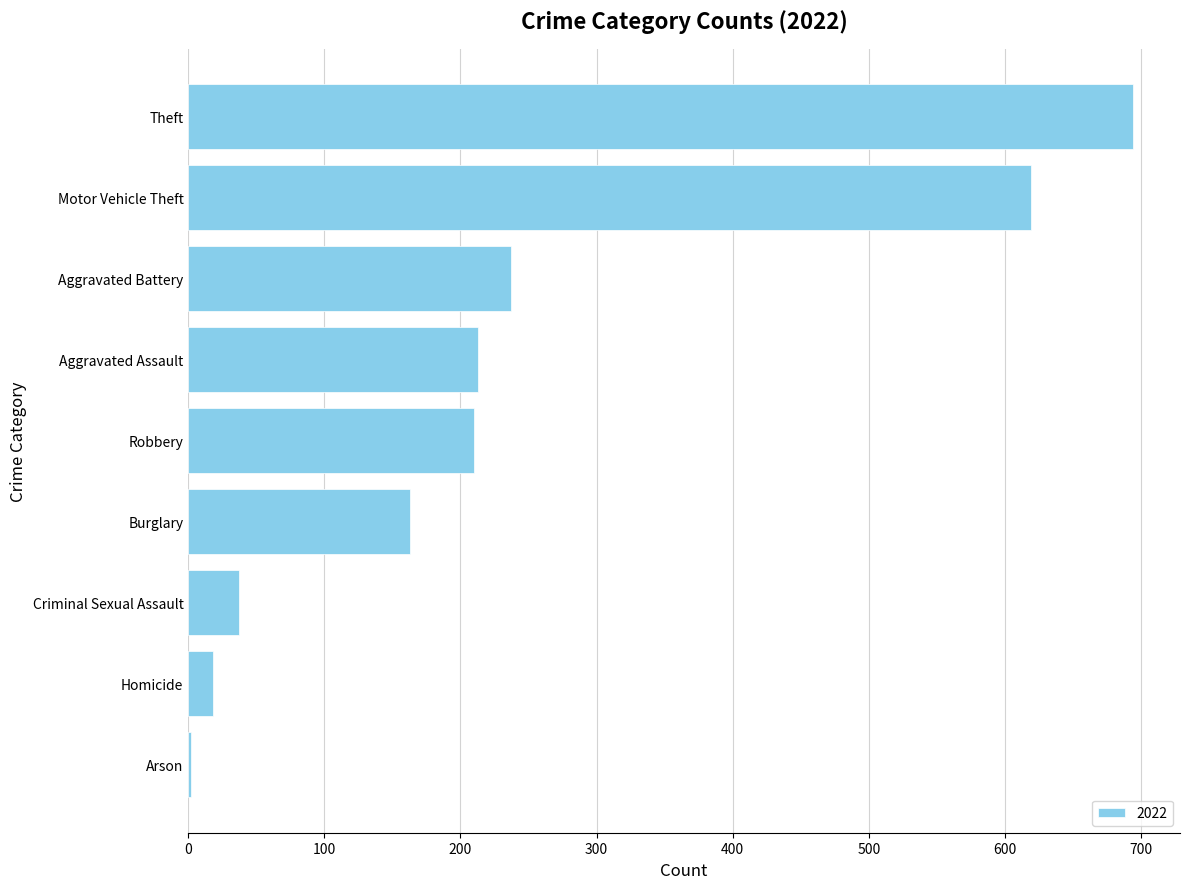

True or false: the data shows 410 at Aggravated Battery.

False